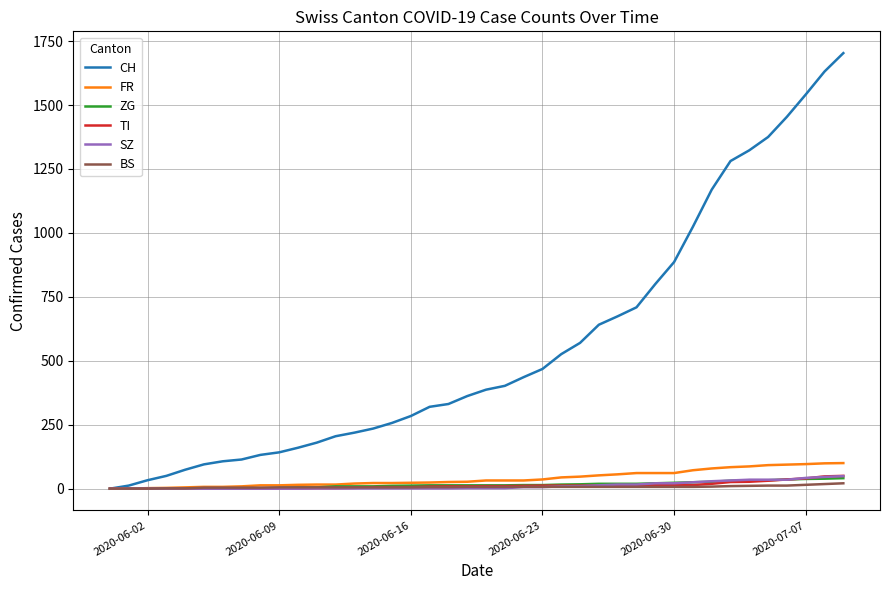

Which series has the largest total across all categories?

CH